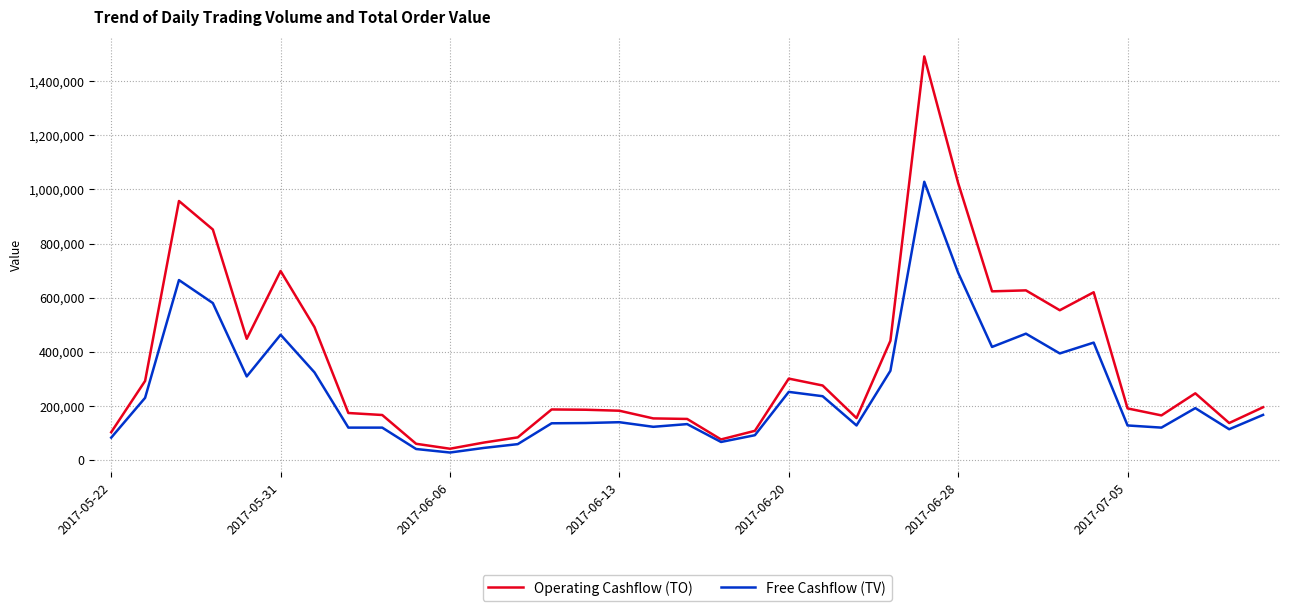

Does the chart have visible grid lines?

Yes